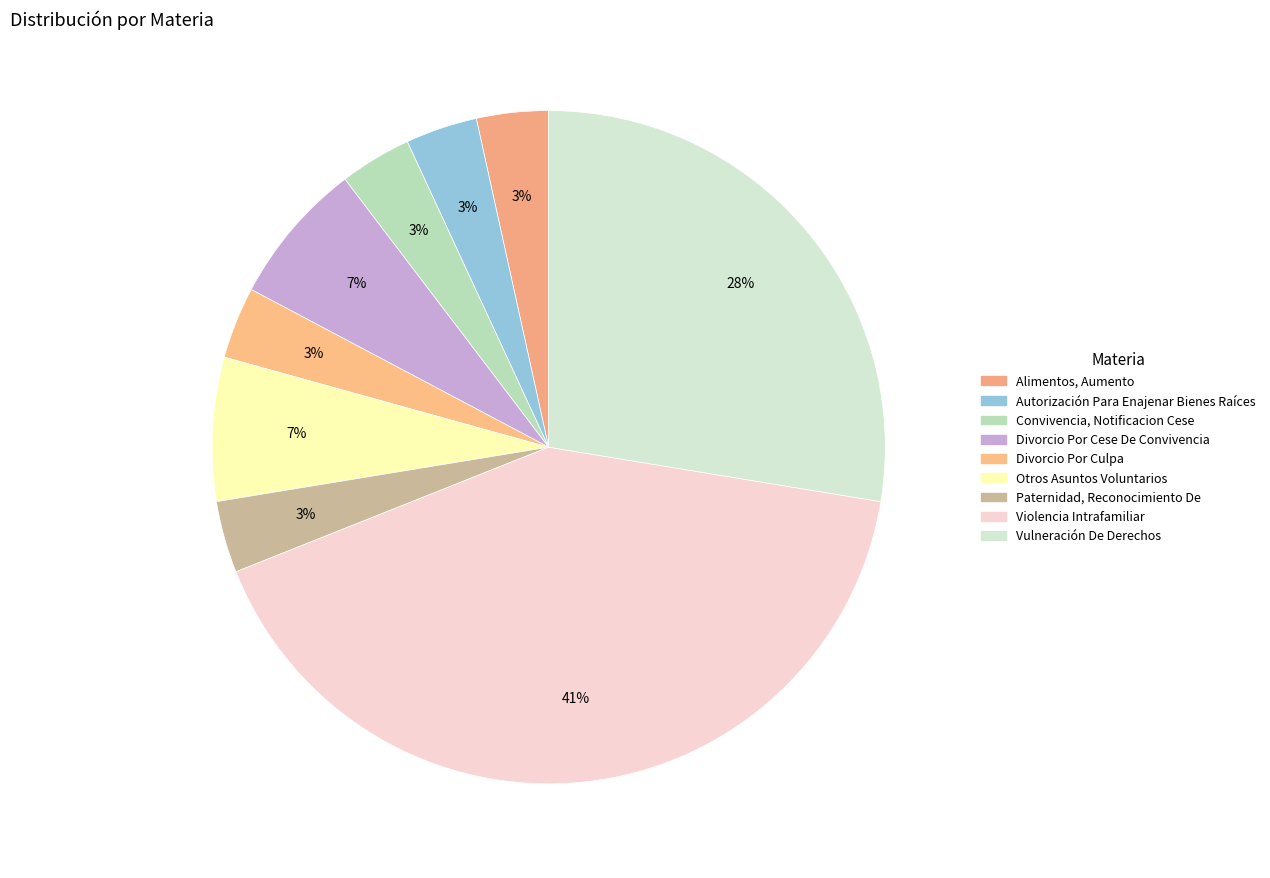

Combined, what portion of the pie is Paternidad, Reconocimiento De and Divorcio Por Culpa?

6.9%